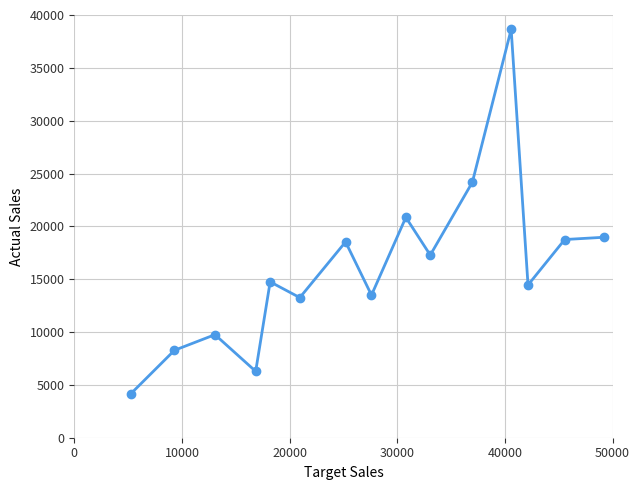

What is the value of the 3rd point from the left?

9752.0